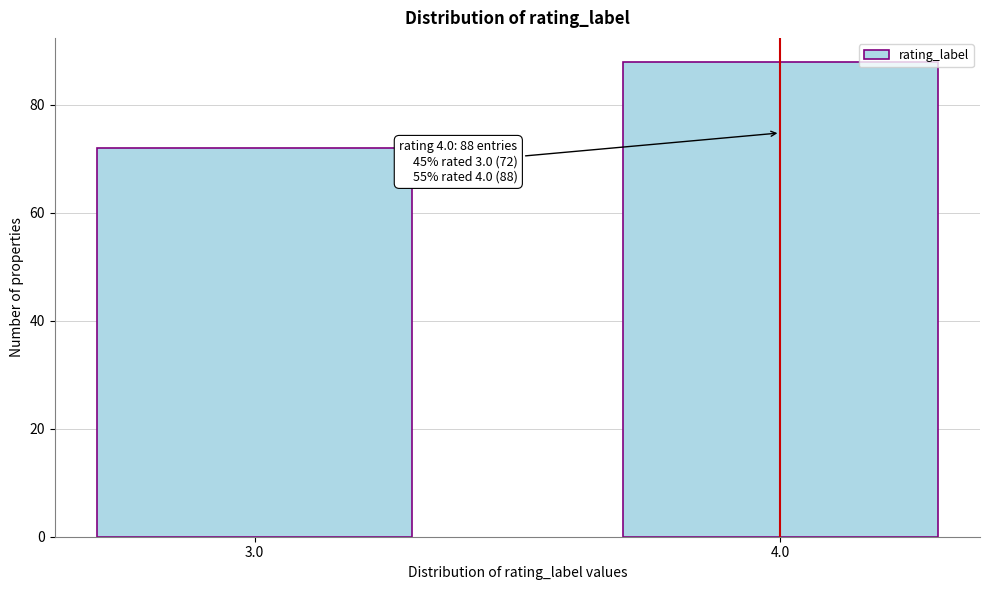

Reading right to left, transcribe all the data shown in this chart.

88	72